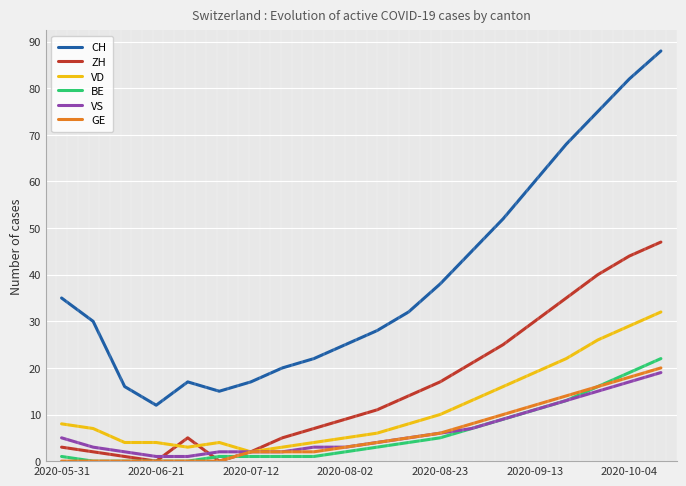

What is the highest value of the VS series?

19